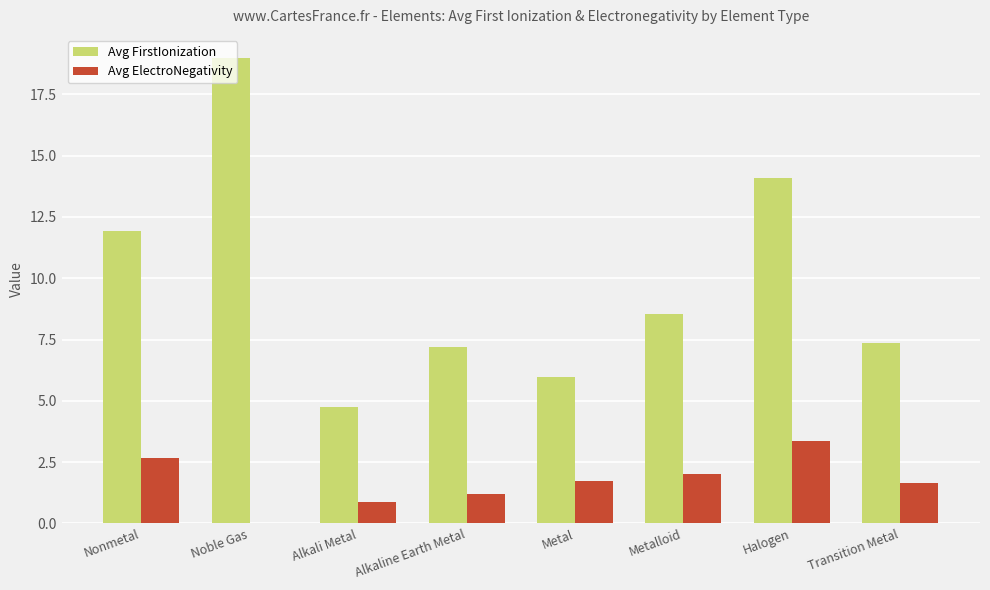

What is the sum of the Avg FirstIonization values at Metalloid and Alkaline Earth Metal?

15.7